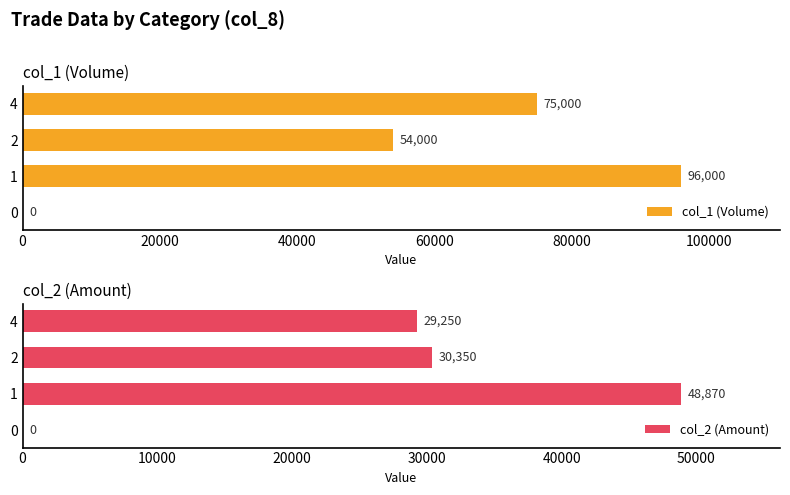

Read the col_1 (Volume) value at 2.

54000